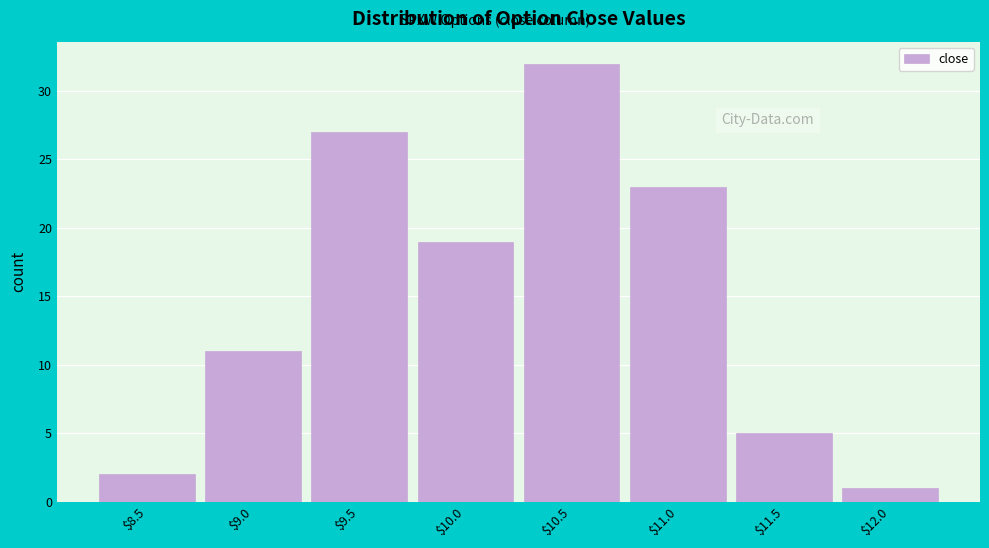

Reading right to left, what are all the values shown in this chart?

1	5	23	32	19	27	11	2